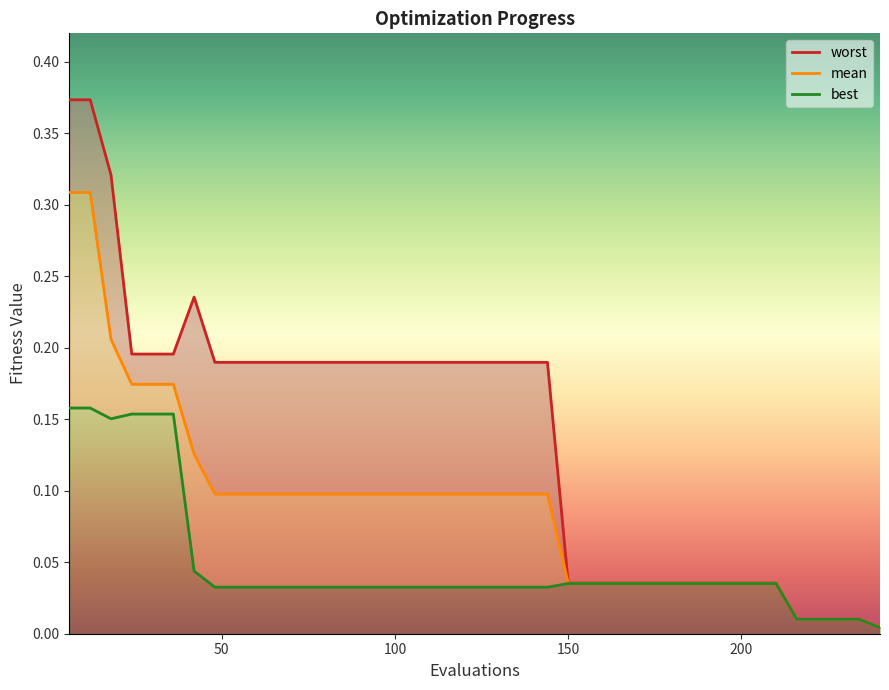

What is the difference between the maximum and minimum values in the best series?

0.2